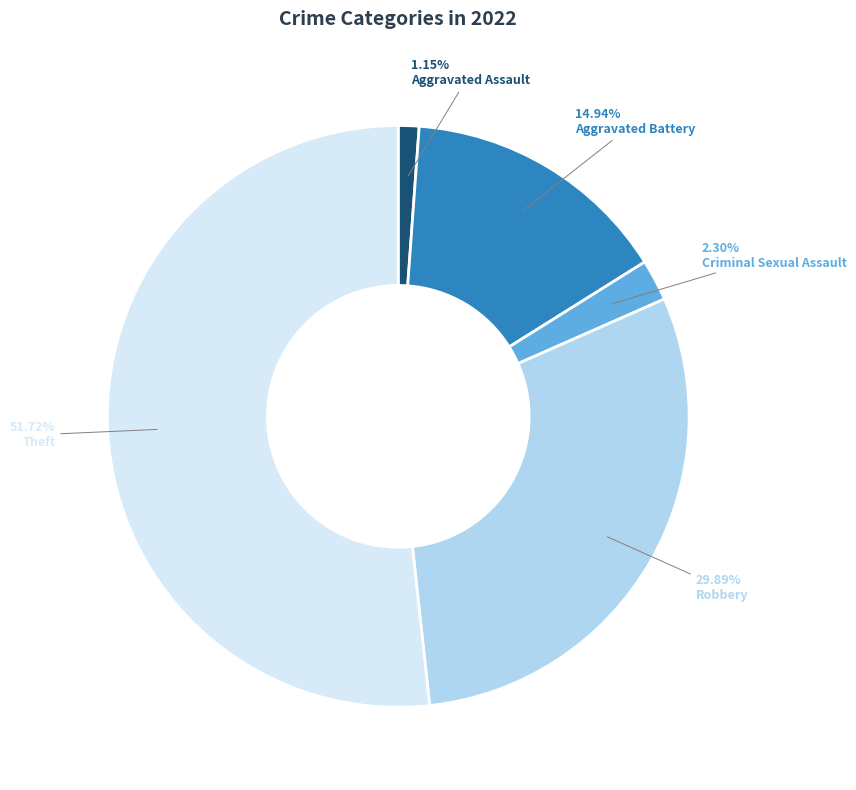

What is the smallest slice in the pie chart?

Aggravated Assault